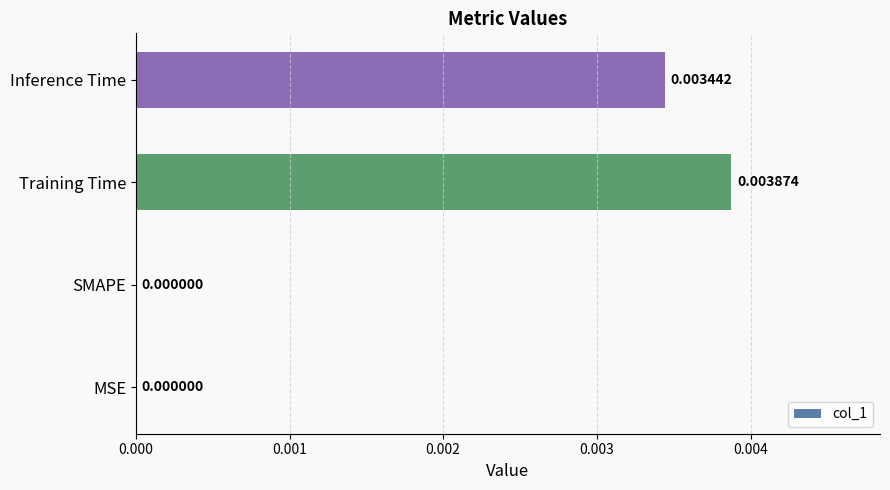

Which category has the highest value across all series?

Training Time